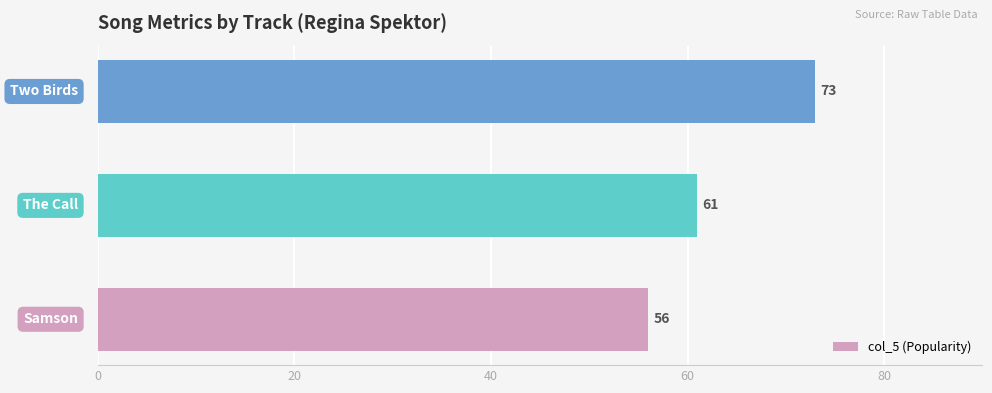

How many values are between 56 and 73?

3